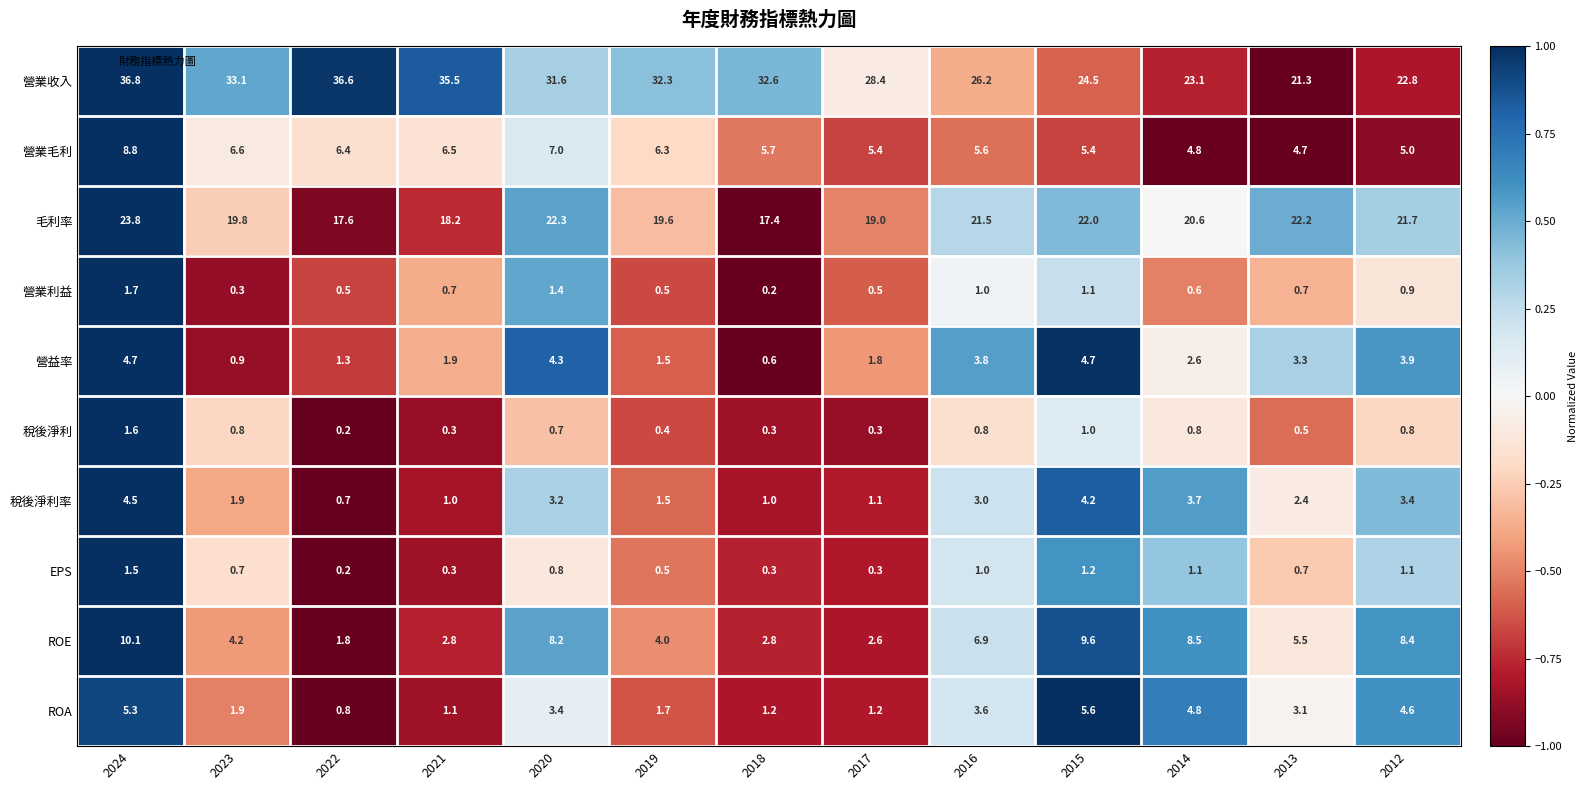

What is the average value of the 營業利益 series?

0.8